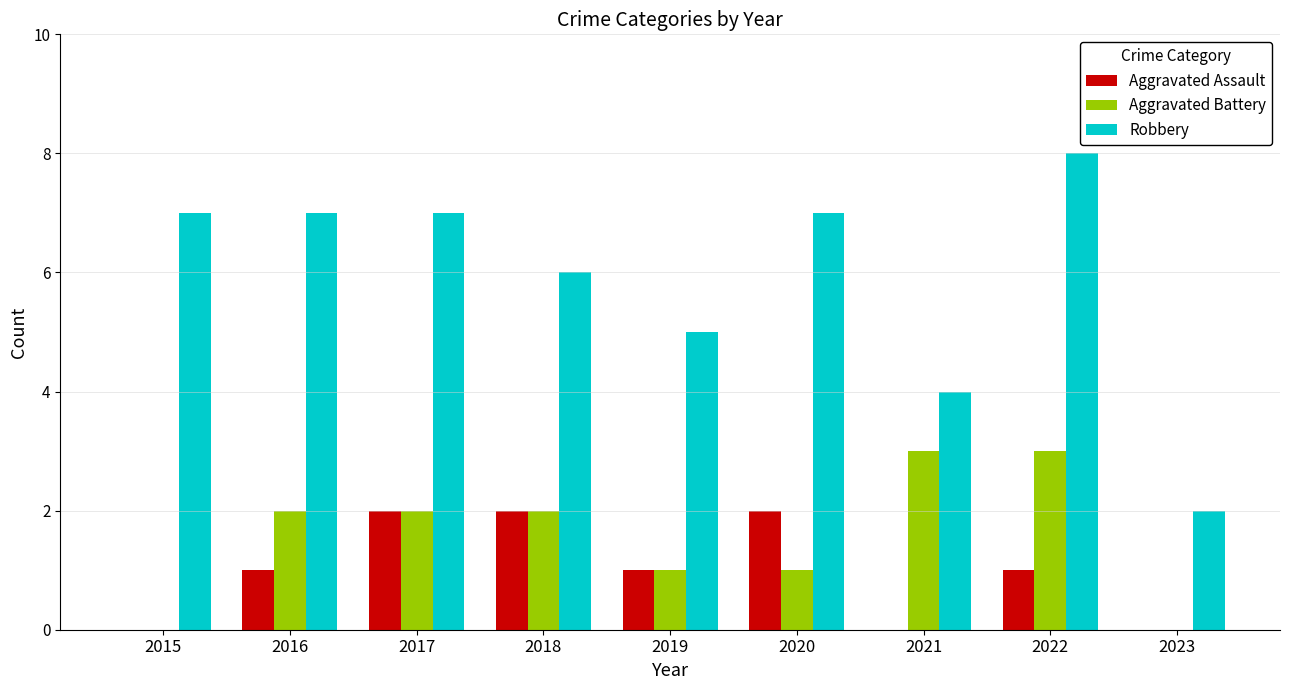

How many groups of bars are there?

9